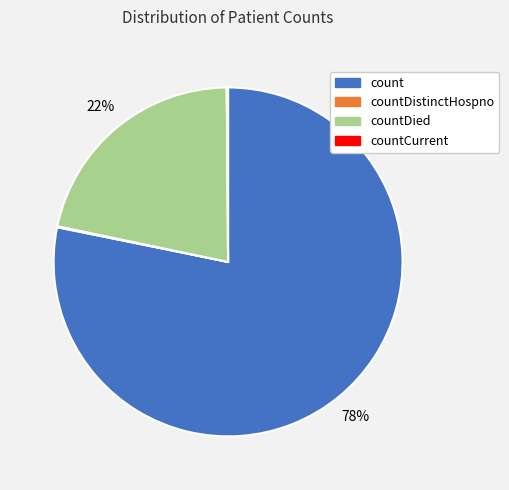

Which has a higher value, countDied or count?

count